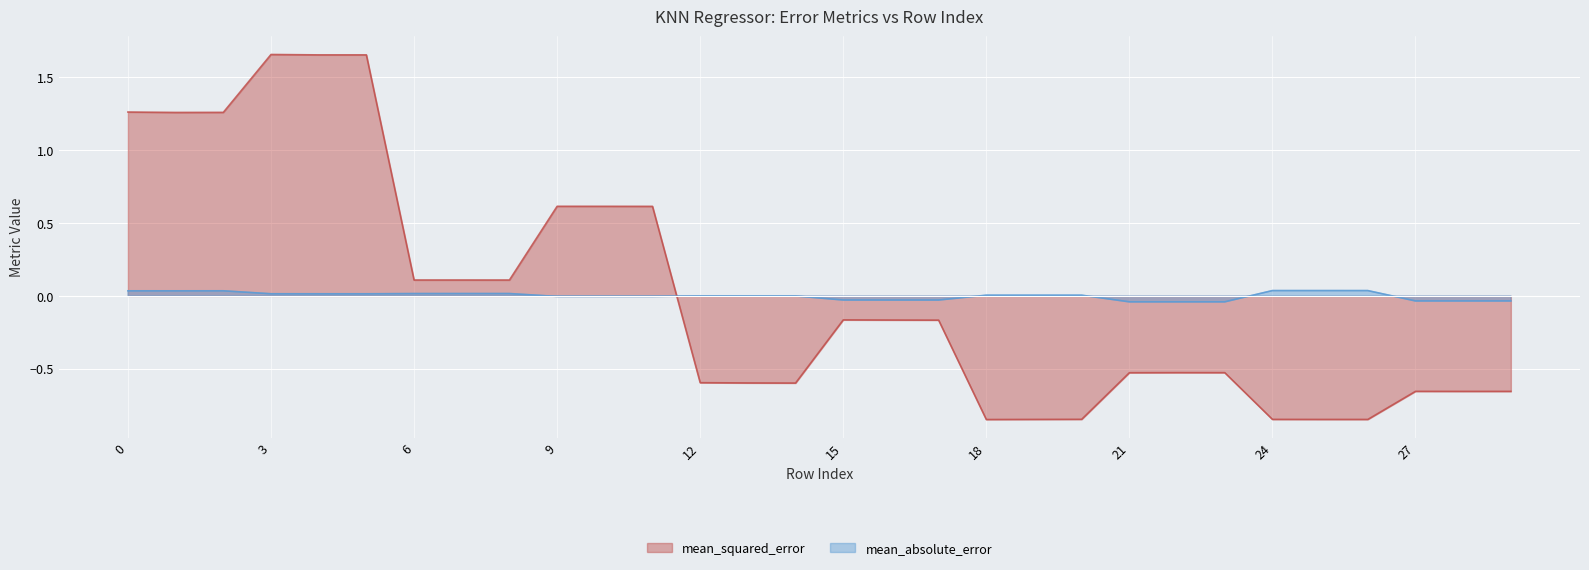

Reading left to right, what are all the values shown in this chart?

mean_absolute_error: 0=0.0	1=0.0	2=0.0	3=0.0	4=0.0	5=0.0	6=0.0	7=0.0	8=0.0	9=-0.0	10=-0.0	11=-0.0	12=-0.0	13=-0.0	14=-0.0	15=-0.0	16=-0.0	17=-0.0	18=0.0	19=0.0	20=0.0	21=-0.0	22=-0.0	23=-0.0	24=0.0	25=0.0	26=0.0	27=-0.0	28=-0.0	29=-0.0
mean_squared_error: 0=1.3	1=1.3	2=1.3	3=1.7	4=1.7	5=1.7	6=0.1	7=0.1	8=0.1	9=0.6	10=0.6	11=0.6	12=-0.6	13=-0.6	14=-0.6	15=-0.2	16=-0.2	17=-0.2	18=-0.8	19=-0.8	20=-0.8	21=-0.5	22=-0.5	23=-0.5	24=-0.8	25=-0.8	26=-0.8	27=-0.7	28=-0.7	29=-0.7